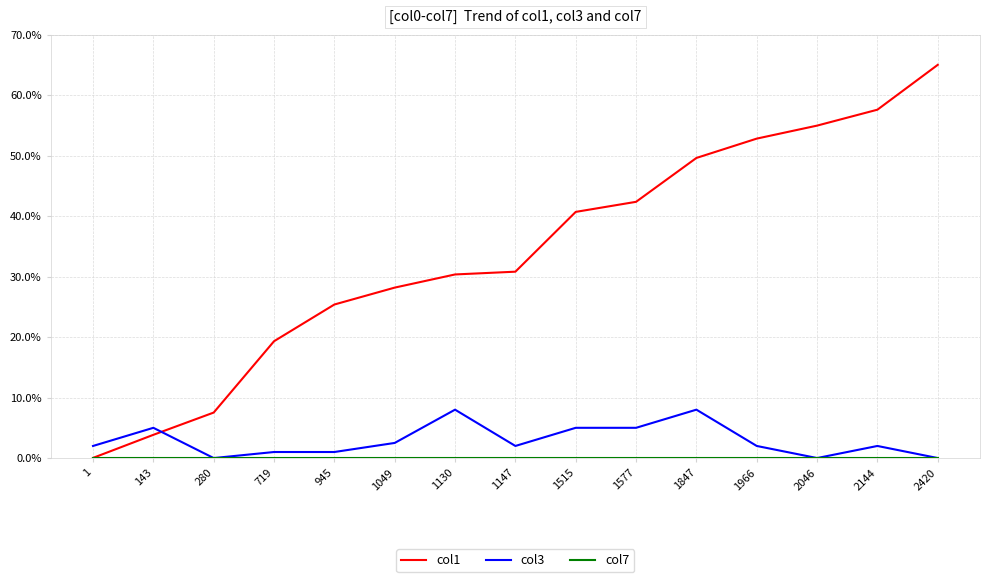

How many lines are shown in the chart?

3